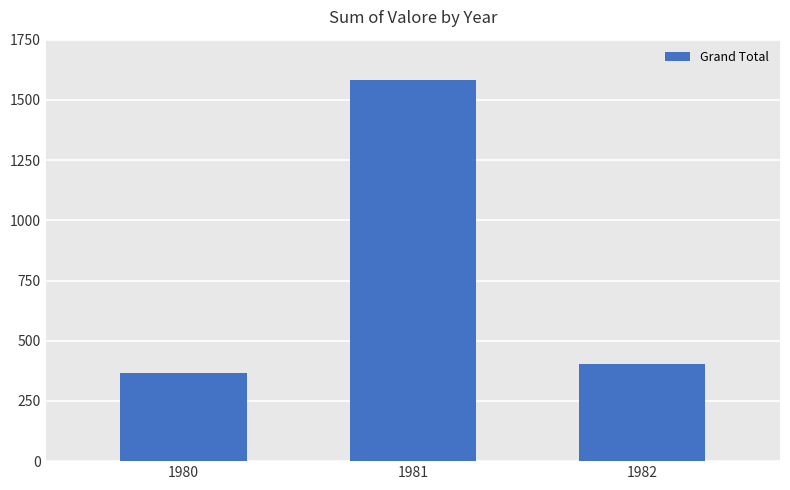

The value at 1981 is 2452. True or false?

False